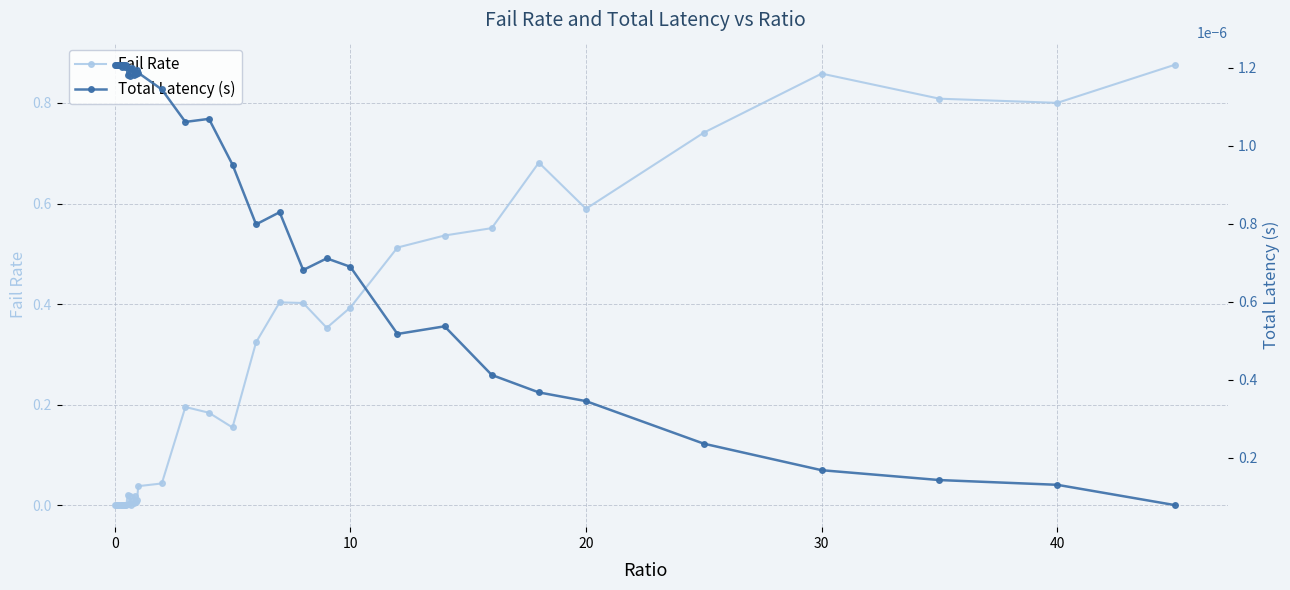

What is the maximum value shown in the chart?

0.9